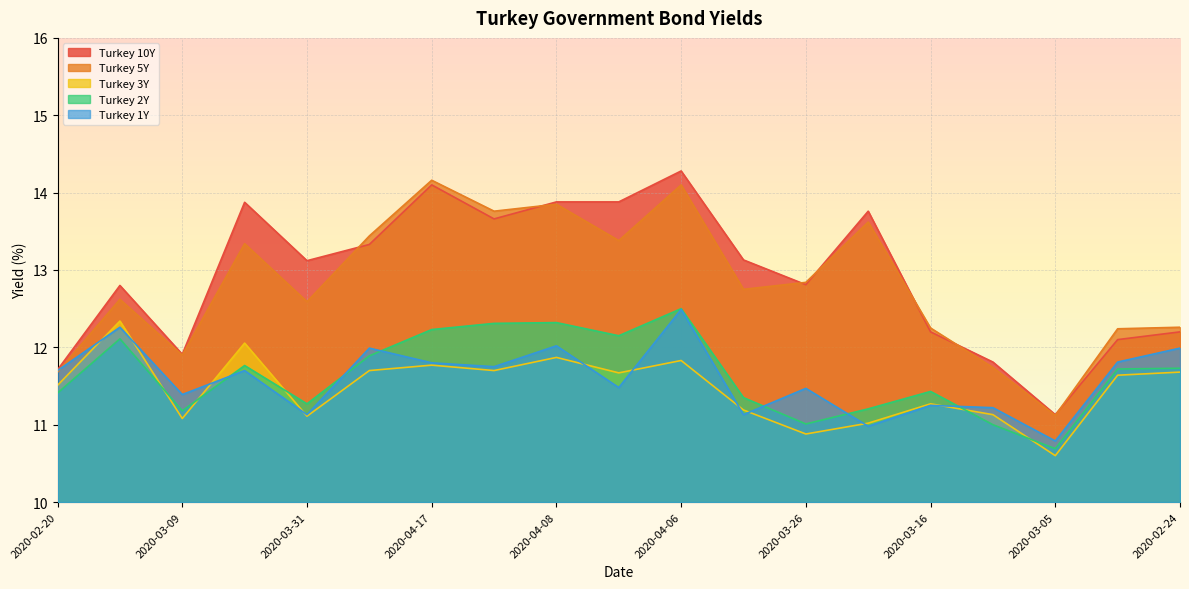

Reading right to left, list all the values displayed in this chart.

Turkey 1Y: 2020-02-24=12.0	2020-02-26=11.8	2020-03-05=10.8	2020-03-12=11.2	2020-03-16=11.2	2020-03-23=11.0	2020-03-26=11.5	2020-03-30=11.1	2020-04-06=12.5	2020-04-02=11.5	2020-04-08=12.0	2020-04-13=11.8	2020-04-17=11.8	2020-04-09=12.0	2020-03-31=11.1	2020-03-19=11.7	2020-03-09=11.4	2020-02-28=12.3	2020-02-20=11.7
Turkey 2Y: 2020-02-24=11.7	2020-02-26=11.7	2020-03-05=10.7	2020-03-12=11.0	2020-03-16=11.4	2020-03-23=11.2	2020-03-26=11.0	2020-03-30=11.3	2020-04-06=12.5	2020-04-02=12.2	2020-04-08=12.3	2020-04-13=12.3	2020-04-17=12.2	2020-04-09=11.9	2020-03-31=11.3	2020-03-19=11.8	2020-03-09=11.2	2020-02-28=12.1	2020-02-20=11.4
Turkey 3Y: 2020-02-24=11.7	2020-02-26=11.6	2020-03-05=10.6	2020-03-12=11.1	2020-03-16=11.3	2020-03-23=11.0	2020-03-26=10.9	2020-03-30=11.2	2020-04-06=11.8	2020-04-02=11.7	2020-04-08=11.9	2020-04-13=11.7	2020-04-17=11.8	2020-04-09=11.7	2020-03-31=11.1	2020-03-19=12.1	2020-03-09=11.1	2020-02-28=12.3	2020-02-20=11.5
Turkey 5Y: 2020-02-24=12.3	2020-02-26=12.2	2020-03-05=11.1	2020-03-12=11.7	2020-03-16=12.2	2020-03-23=13.6	2020-03-26=12.8	2020-03-30=12.8	2020-04-06=14.1	2020-04-02=13.4	2020-04-08=13.8	2020-04-13=13.8	2020-04-17=14.2	2020-04-09=13.4	2020-03-31=12.6	2020-03-19=13.3	2020-03-09=11.9	2020-02-28=12.6	2020-02-20=11.7
Turkey 10Y: 2020-02-24=12.2	2020-02-26=12.1	2020-03-05=11.1	2020-03-12=11.8	2020-03-16=12.2	2020-03-23=13.8	2020-03-26=12.8	2020-03-30=13.1	2020-04-06=14.3	2020-04-02=13.9	2020-04-08=13.9	2020-04-13=13.7	2020-04-17=14.1	2020-04-09=13.3	2020-03-31=13.1	2020-03-19=13.9	2020-03-09=11.9	2020-02-28=12.8	2020-02-20=11.7